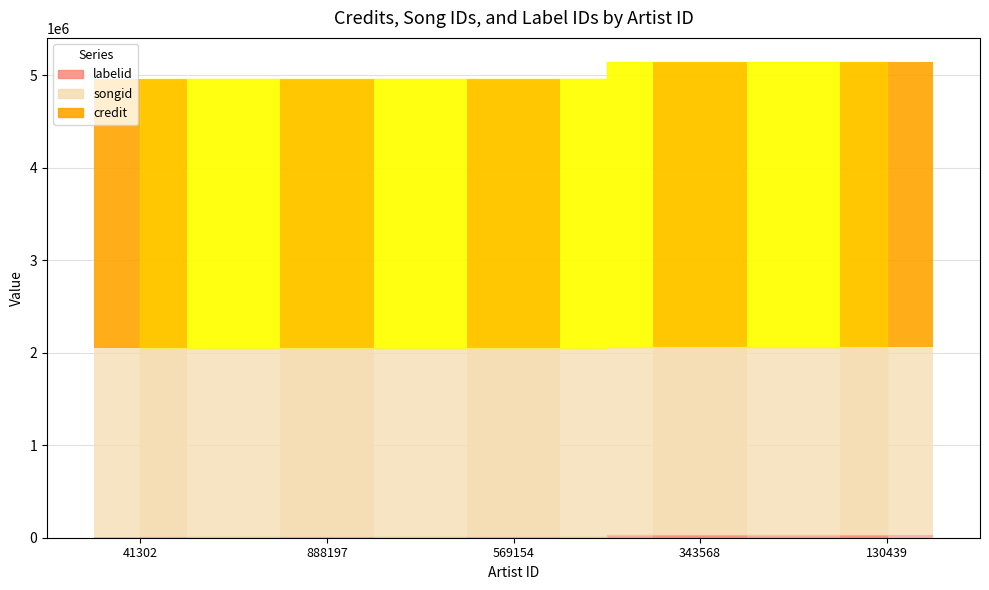

Reading left to right, transcribe all the data shown in this chart.

credit: 41302=2914409	888197=2914409	569154=2914409	343568=3081305	130439=3081305
songid: 41302=2039821	888197=2039821	569154=2039821	343568=2035382	130439=2035382
labelid: 41302=7868	888197=7868	569154=7868	343568=30532	130439=30532